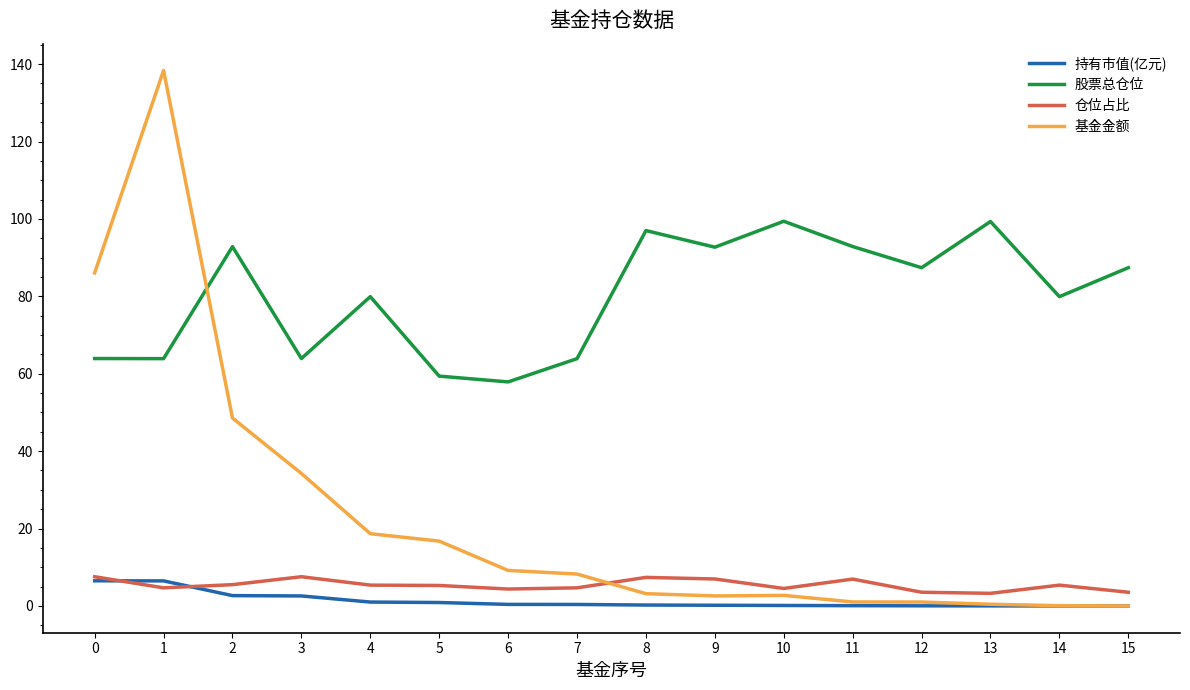

Which series ends up on top after the final intersection of 基金金额 and 股票总仓位?

股票总仓位